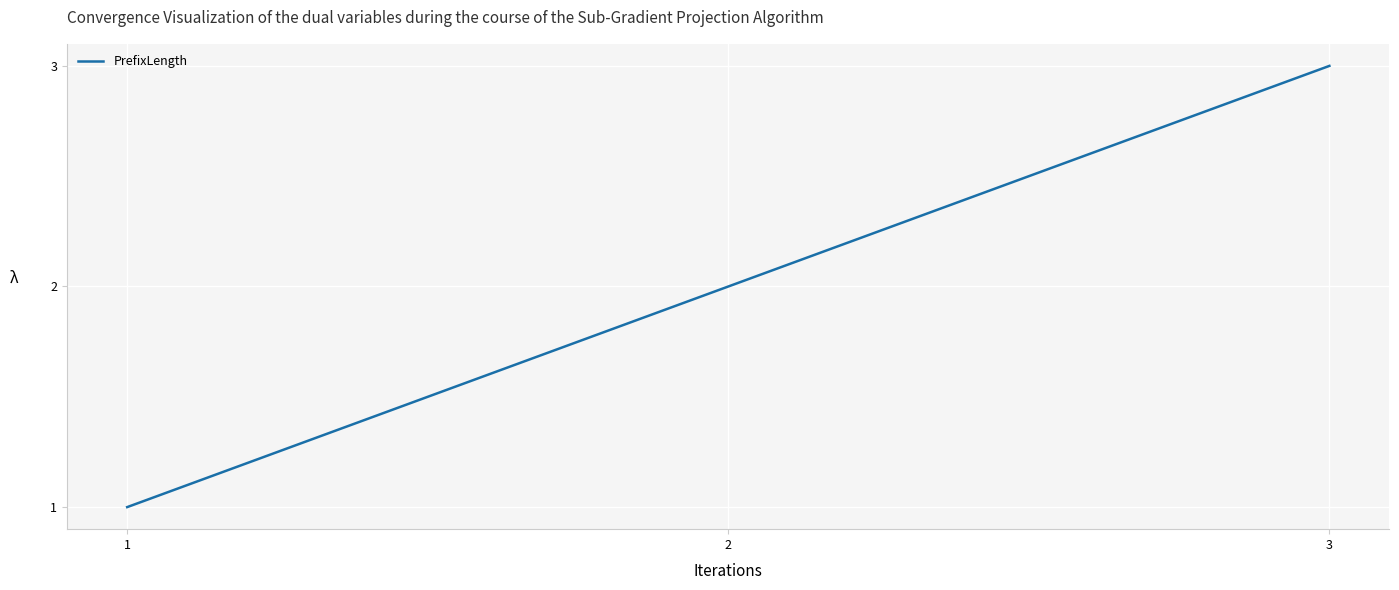

Does the chart have visible grid lines?

Yes